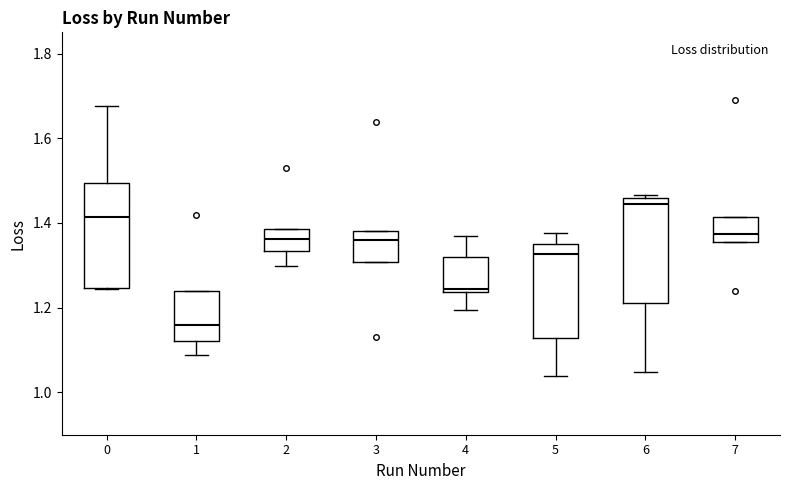

Reading left to right, transcribe this box plot: for each box, give where its median line is, the range the box spans, and where its two whiskers end, as read against the y-axis. The values are not printed on the chart, so give them approximately, as read against the axis.

0: median 1.42, box 1.24 to 1.50, whiskers 1.24 to 1.68
1: median 1.16, box 1.12 to 1.24, whiskers 1.08 to 1.24
2: median 1.36, box 1.34 to 1.38, whiskers 1.30 to 1.38
3: median 1.36, box 1.30 to 1.38, whiskers 1.30 to 1.38
4: median 1.24 (just above the box's lower edge), box 1.24 to 1.32, whiskers 1.20 to 1.36
5: median 1.32, box 1.12 to 1.36, whiskers 1.04 to 1.38
6: median 1.44, box 1.22 to 1.46, whiskers 1.04 to 1.46
7: median 1.38, box 1.36 to 1.42, whiskers 1.36 to 1.42